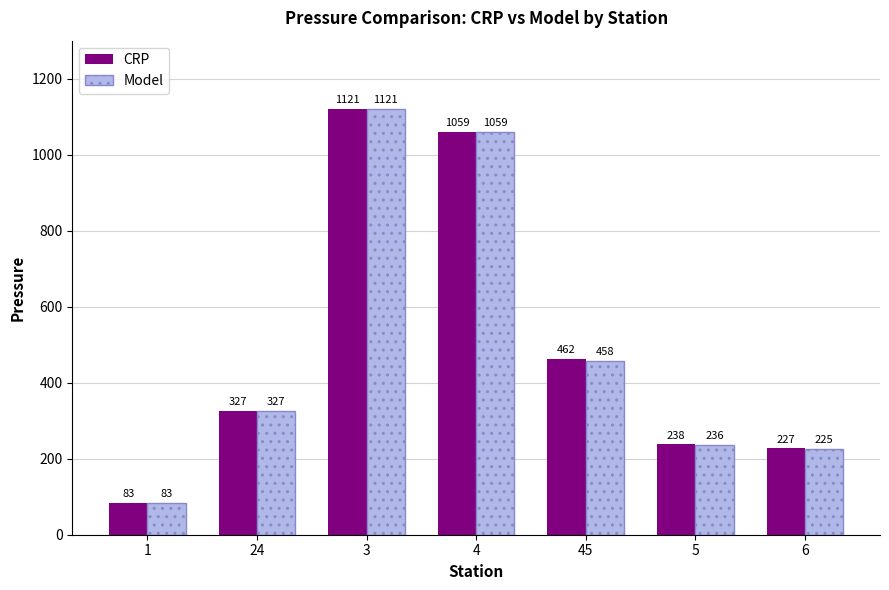

Where is Model nearest to the value 601?

45